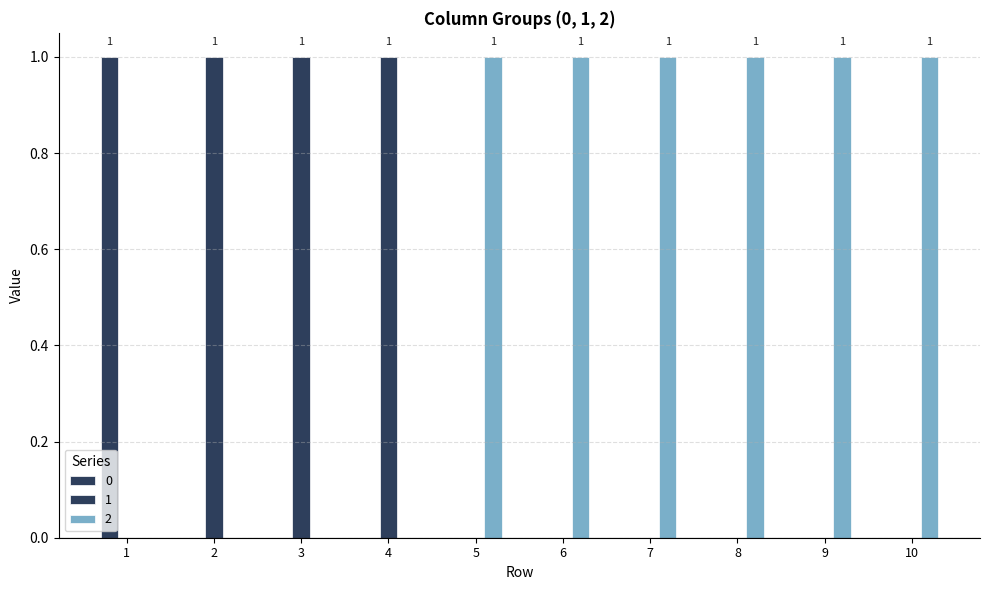

What is the difference between the second highest and minimum values in the 2 series?

1